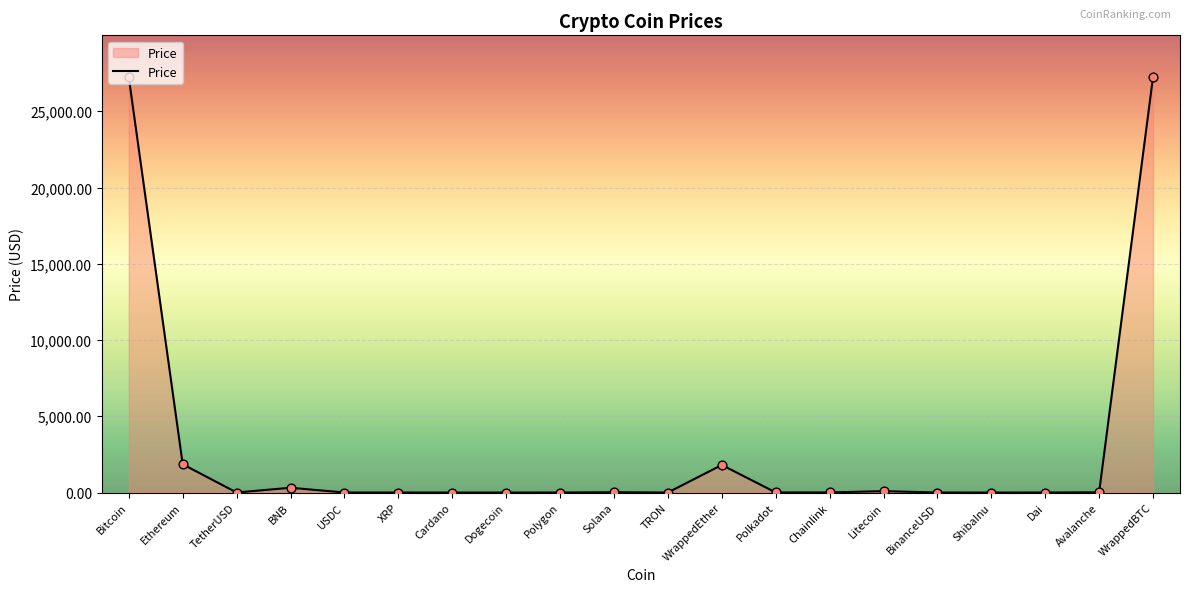

Approximately how many times larger is the value at Chainlink compared to Avalanche?

0.4